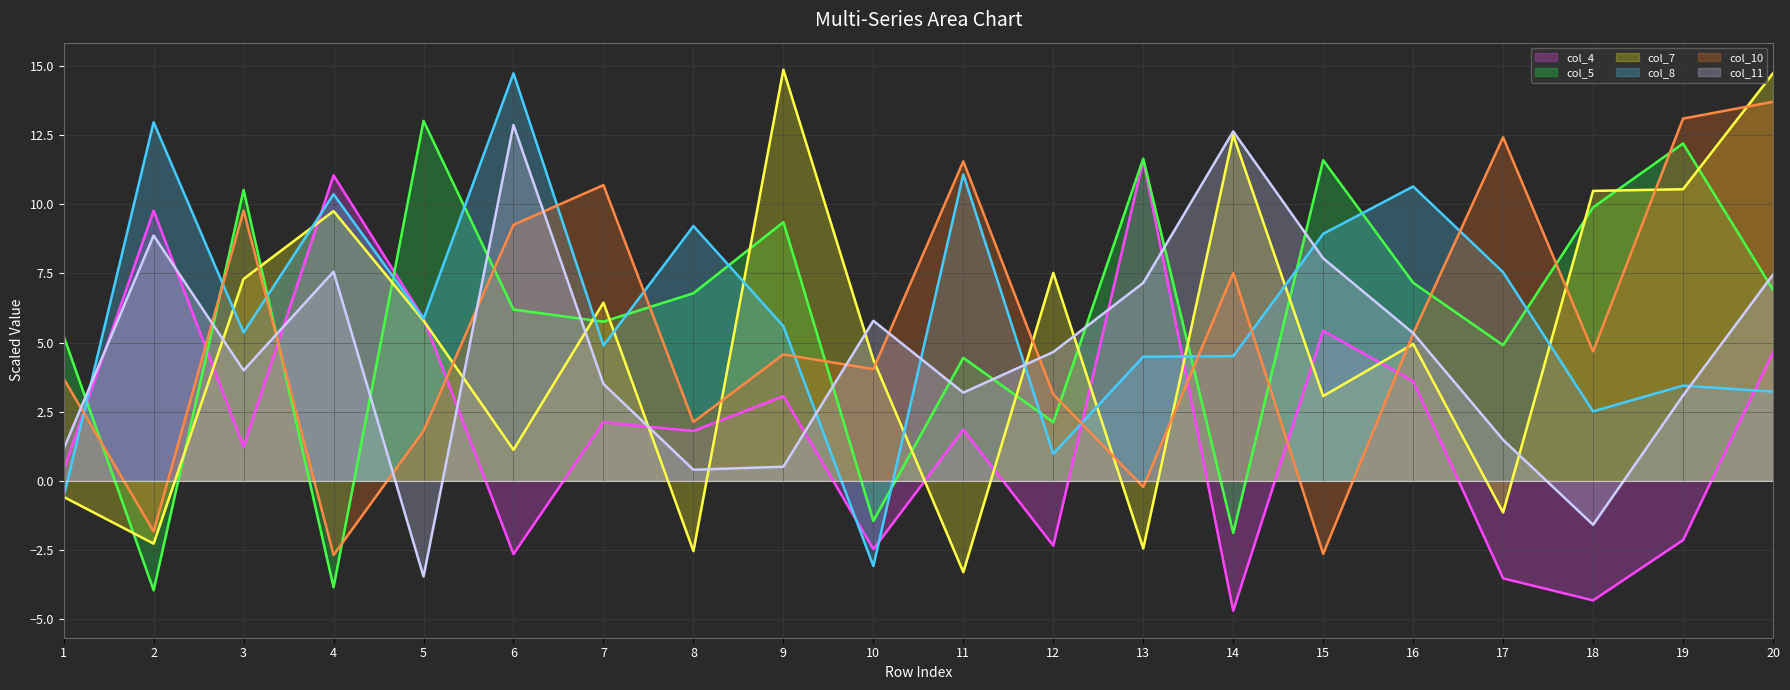

Which series changed the most between 7 and 11?

col_7 (line)